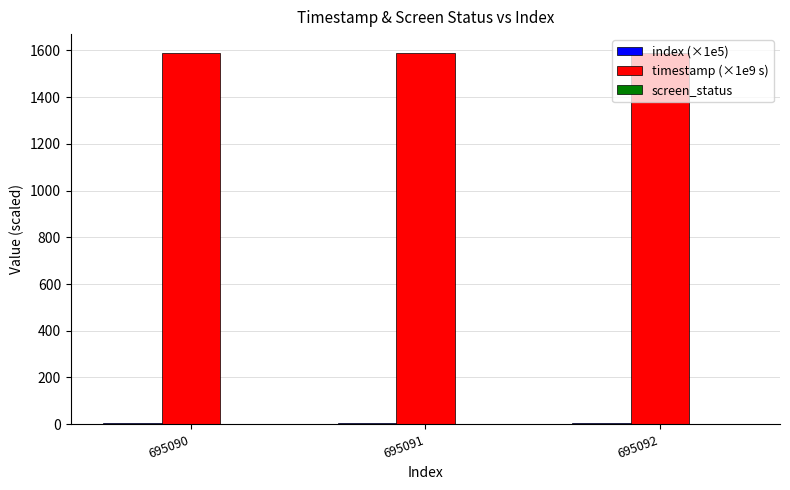

Which series has the largest total across all categories?

timestamp (×1e9 s)